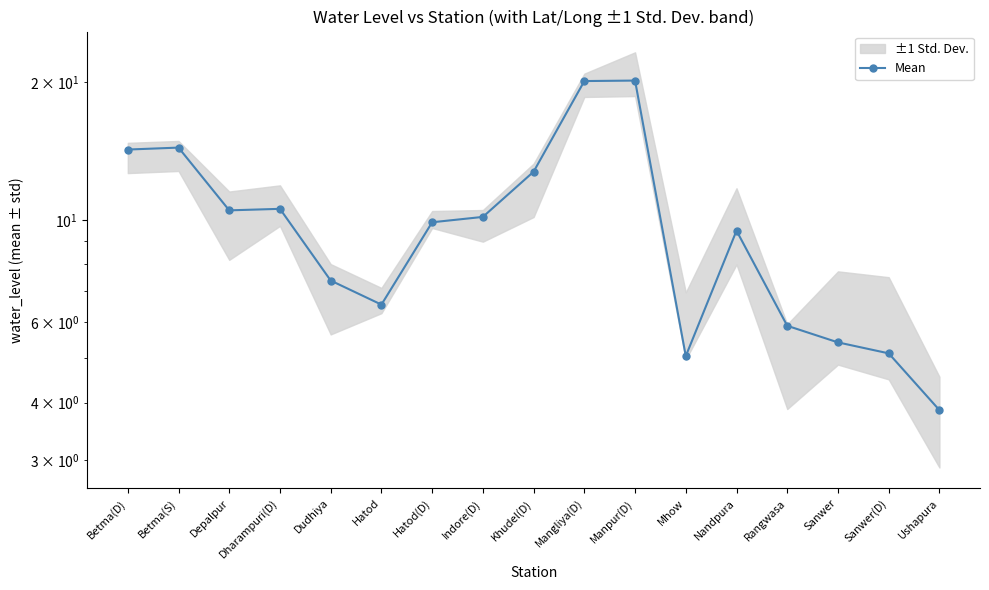

What is the difference between the values at Betma(D) and Rangwasa?

8.4